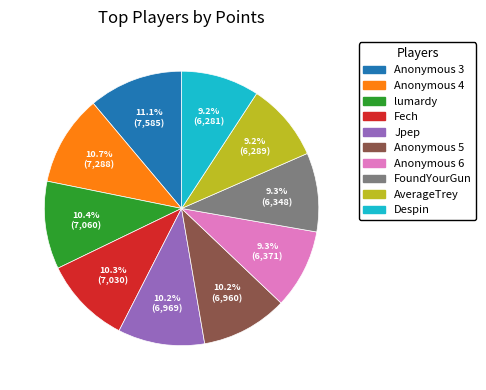

What is the ratio of the value at Anonymous 4 to the value at lumardy?

1.0